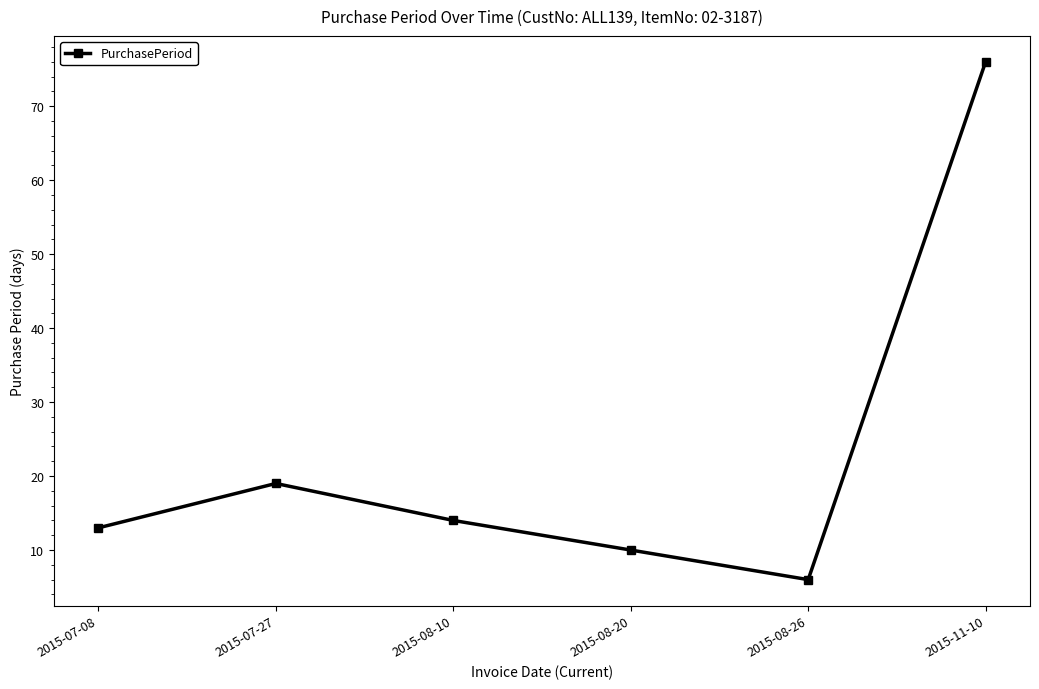

Read the value at 2015-08-10, to the nearest 10.

10